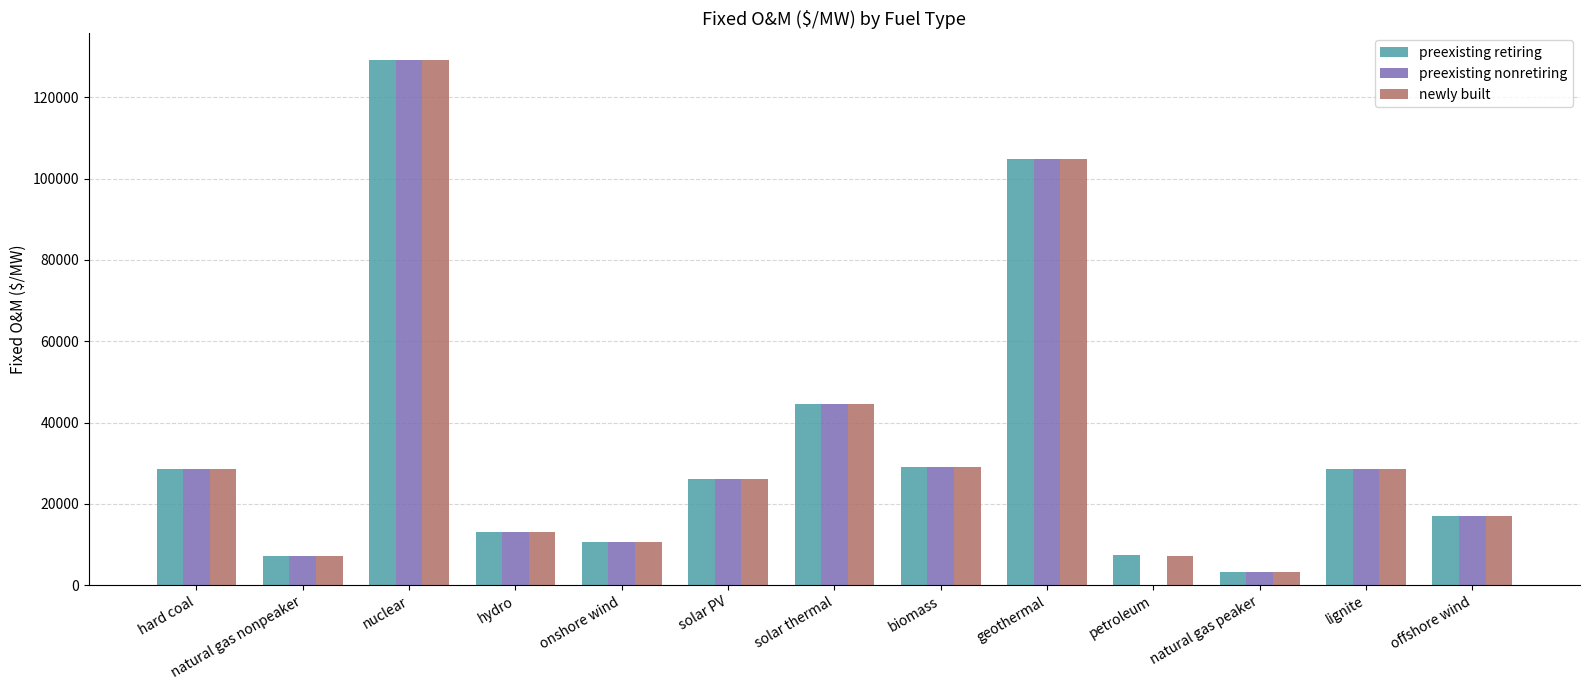

At which category is the sum across all series the highest?

nuclear